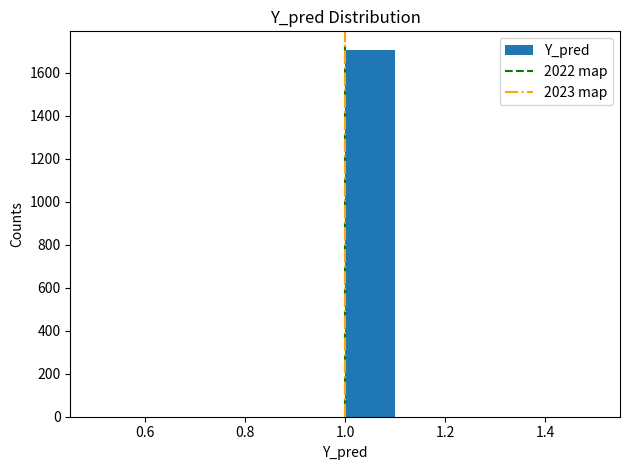

Which range on the x-axis has the tallest bar?

1.0 to 1.1